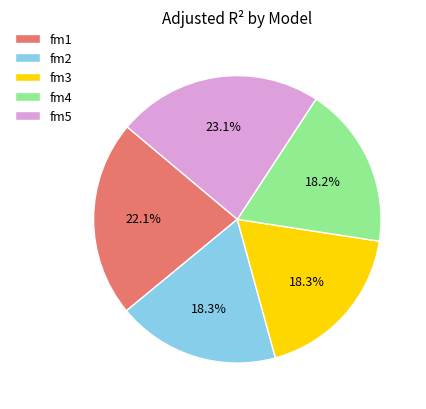

To the nearest percent, what is the combined percentage of fm3 and fm1?

40%